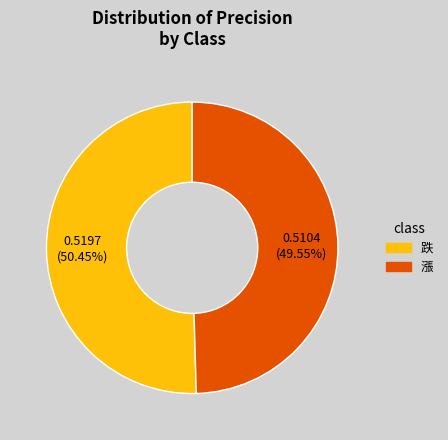

What is the smallest slice in the pie chart?

漲